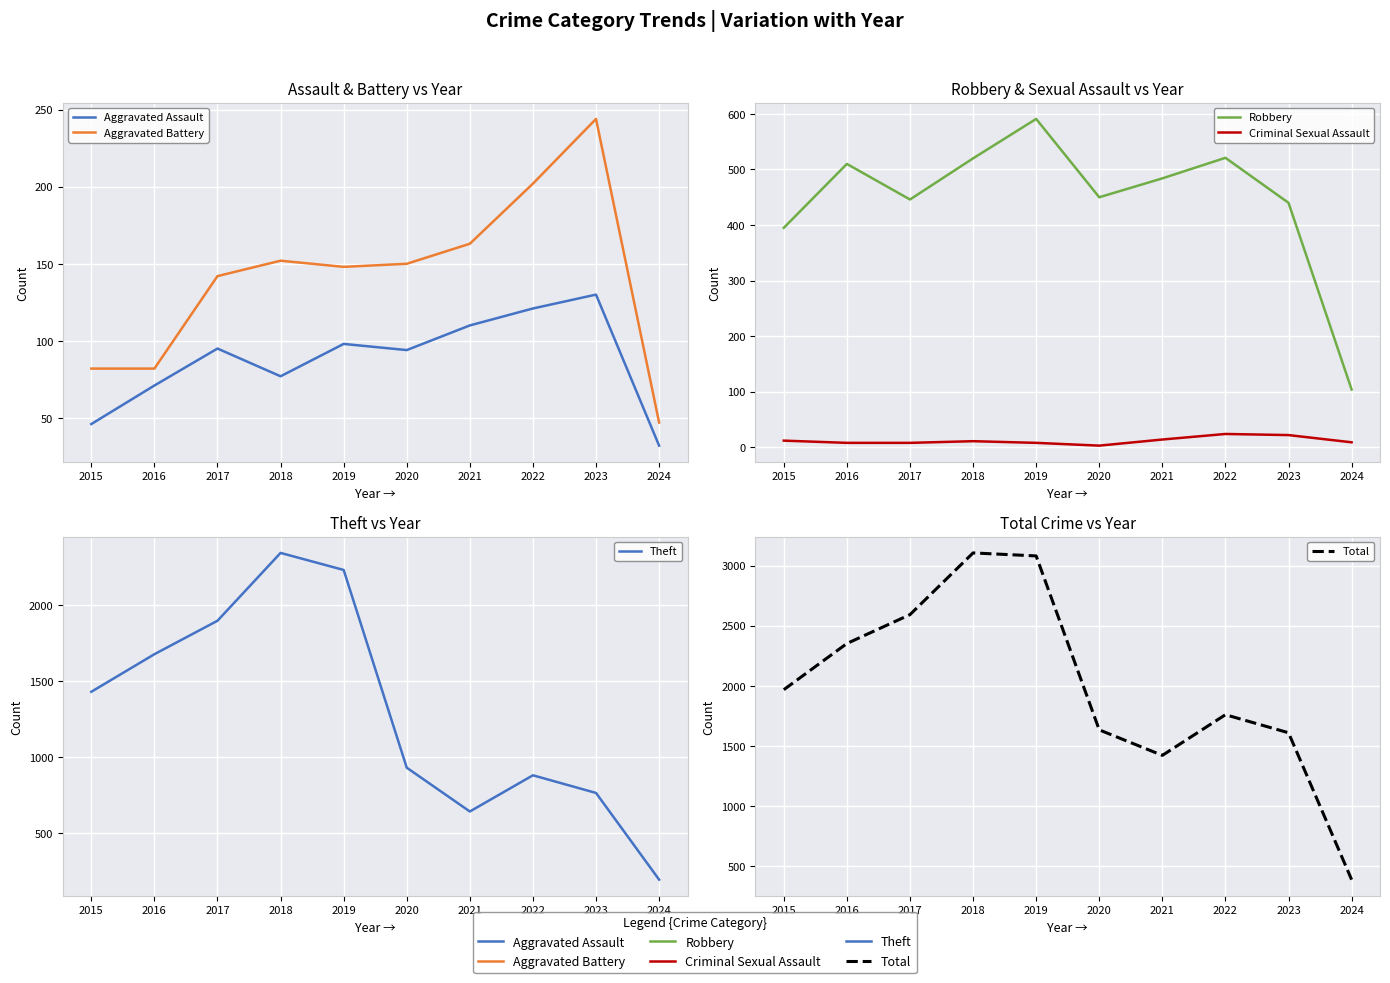

At which category does Aggravated Assault reach its first local valley?

2018